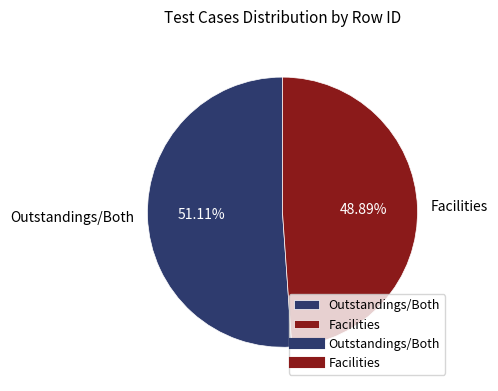

How many slices are in this pie chart?

2